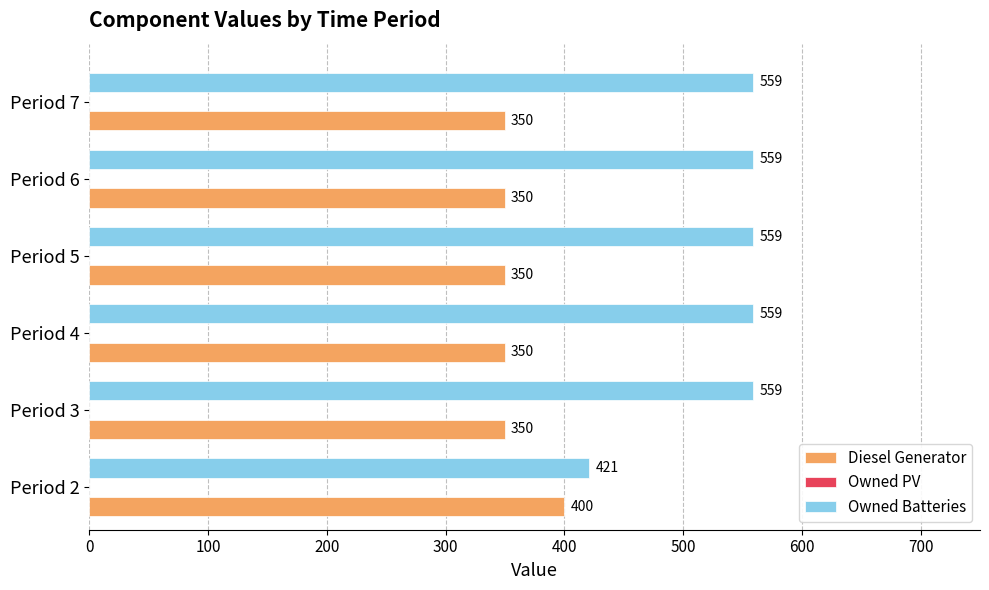

What is the maximum value shown in the chart?

559